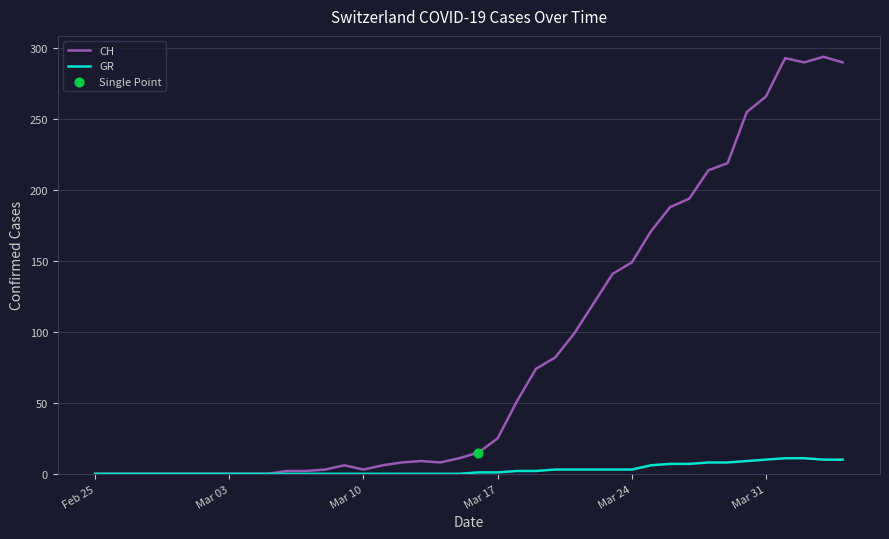

Which series has the widest spread of values?

CH